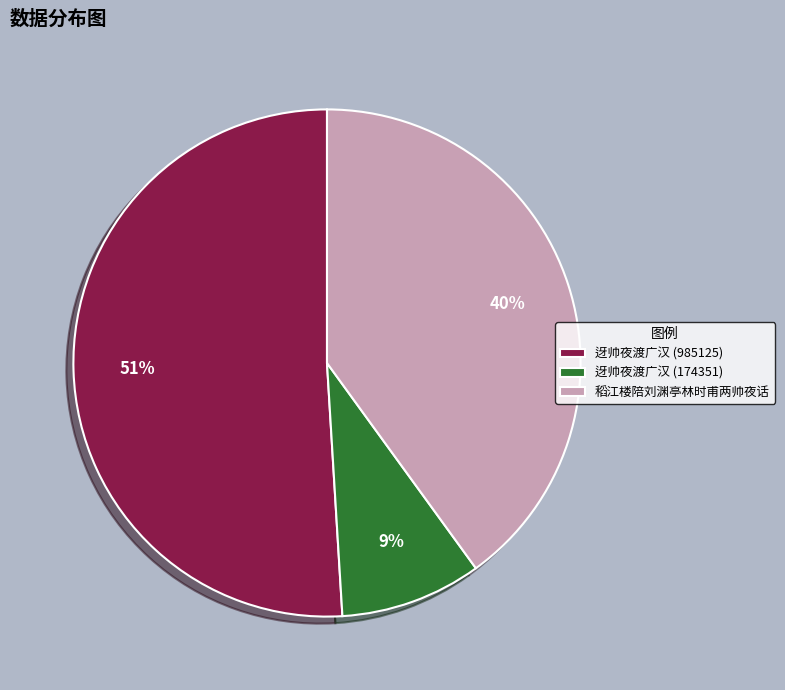

What percentage is the 稻江楼陪刘渊亭林时甫两帅夜话 slice, to the nearest percent?

40%